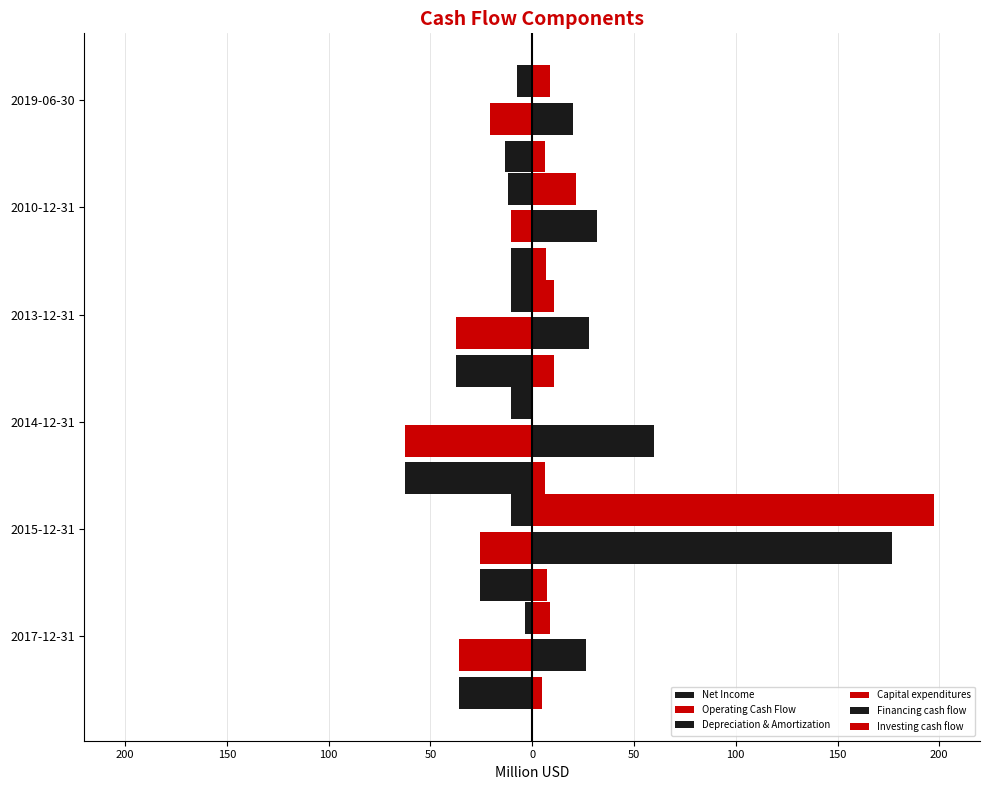

What is the lowest value of the Financing cash flow series?

19.9